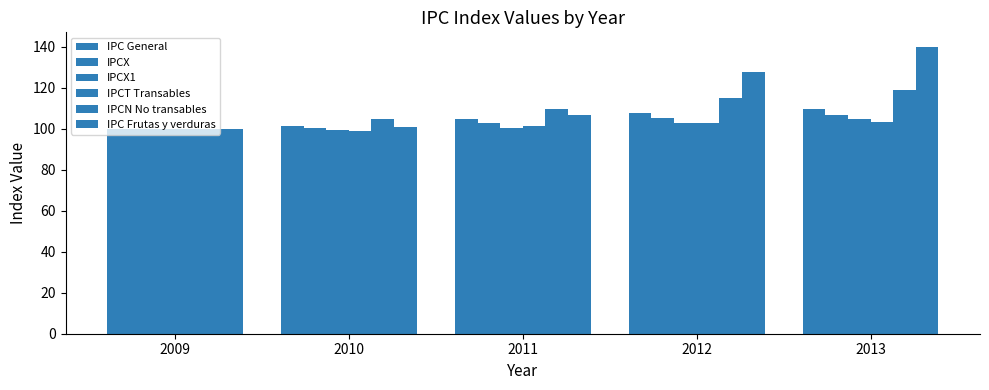

How many values in the IPC Frutas y verduras series exceed 106?

3